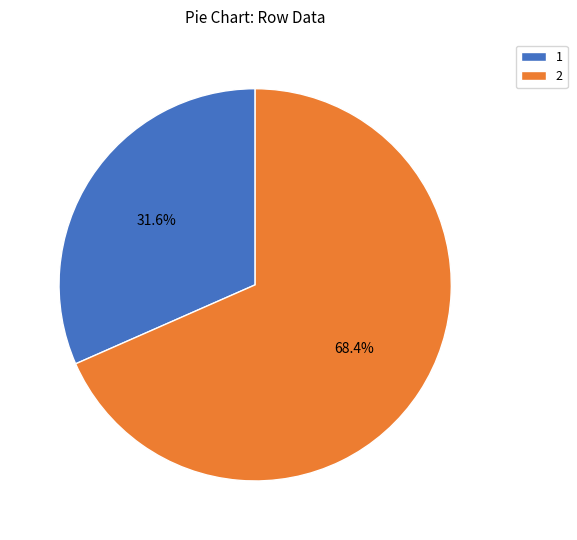

Is there a majority slice in this chart?

Yes